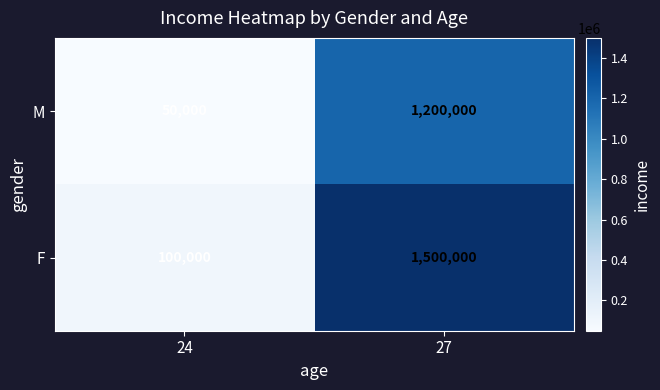

At which label is F closest to 800000?

24